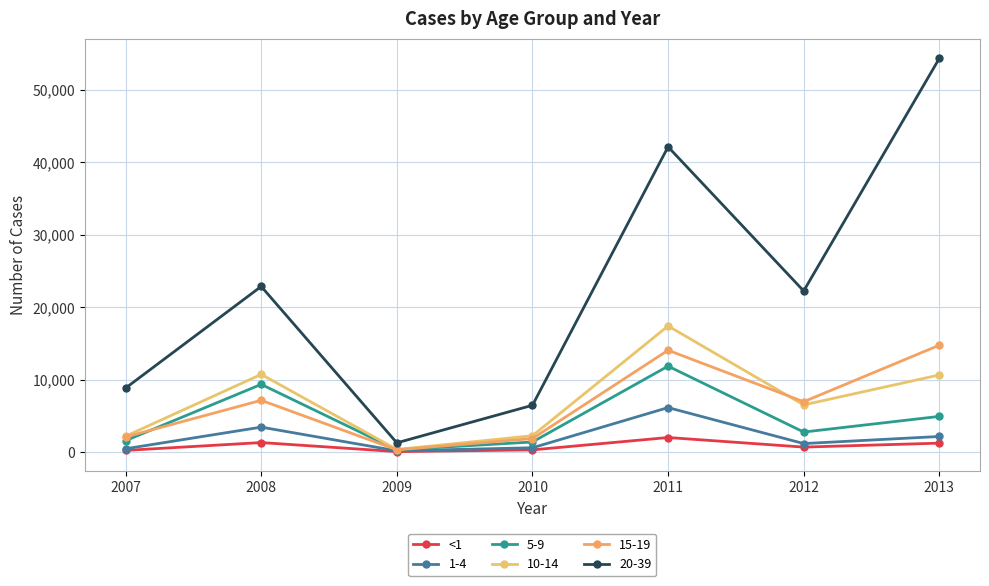

Does the chart display data point markers on the line(s)?

Yes